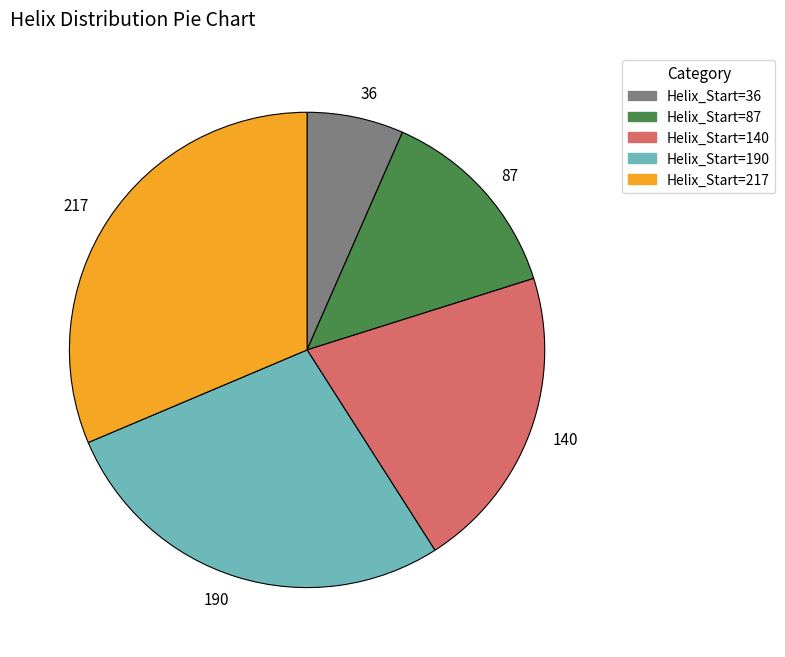

Rank the categories by value from lowest to highest.

36, 87, 140, 190, 217